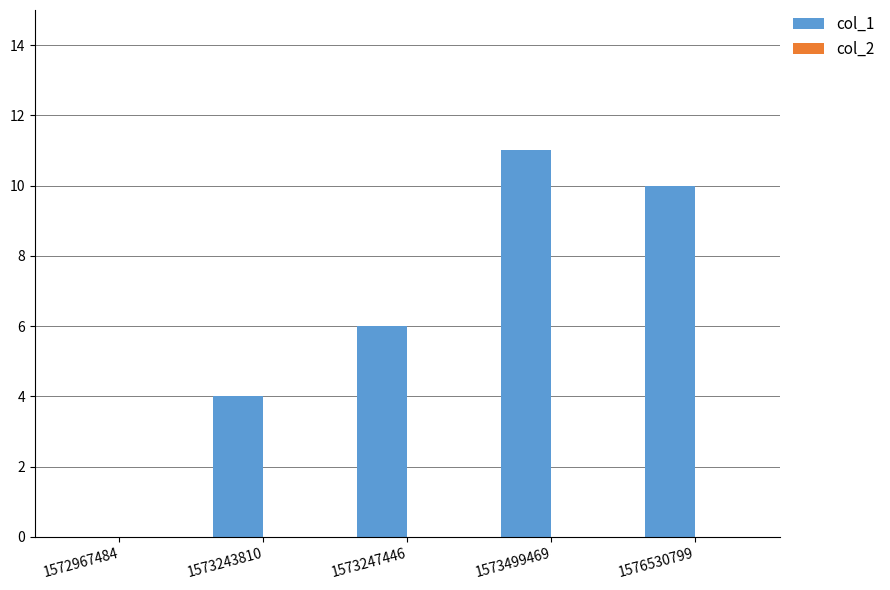

Reading right to left, transcribe all the data shown in this chart.

1576530799=10	1573499469=11	1573247446=6	1573243810=4	1572967484=0